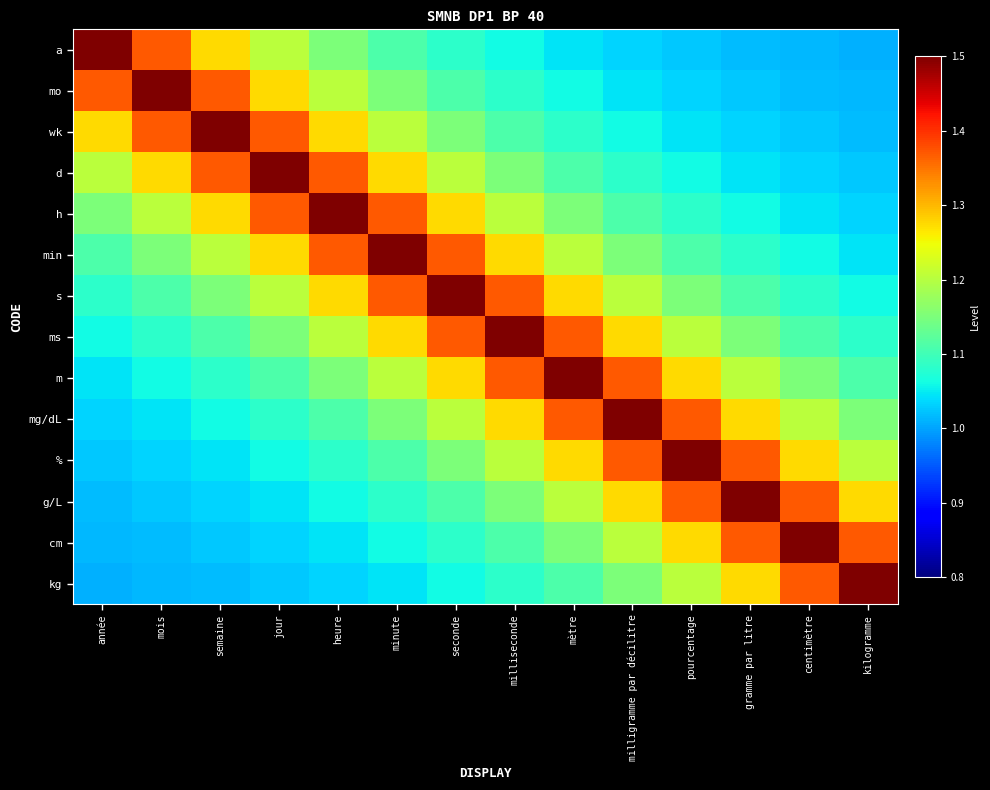

Which series has the largest range (max minus min)?

a